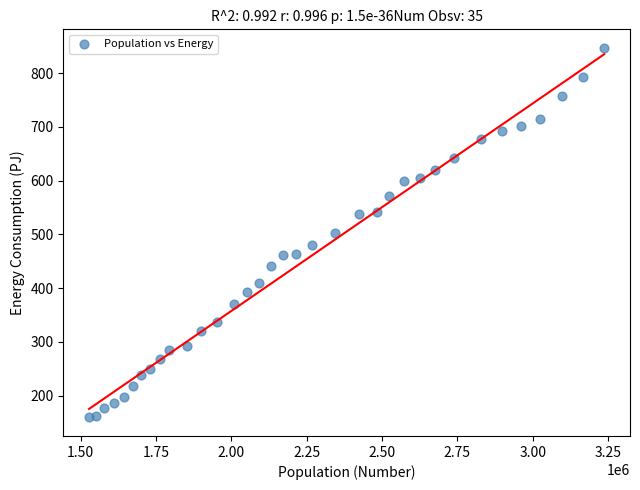

What is the range of X values (max minus min)?

1709866.0